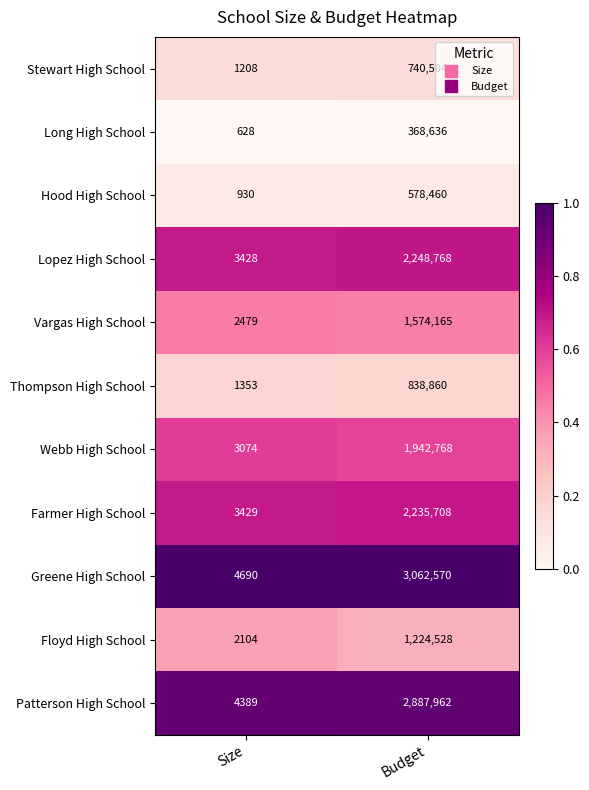

What is the spread (max minus min) of values at Size?

4062